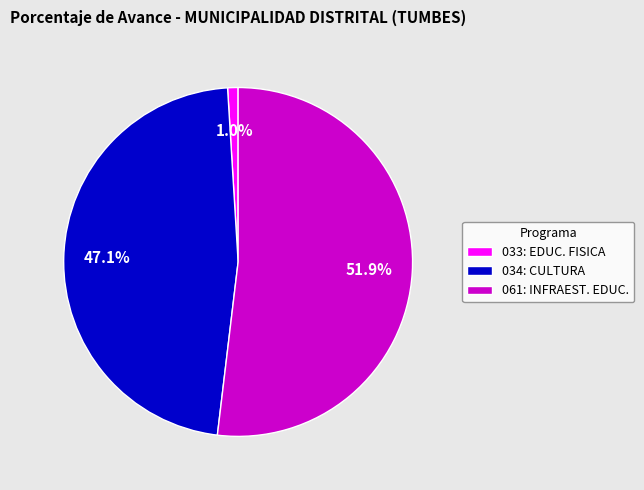

Is 034: CULTURA the majority of the pie?

No